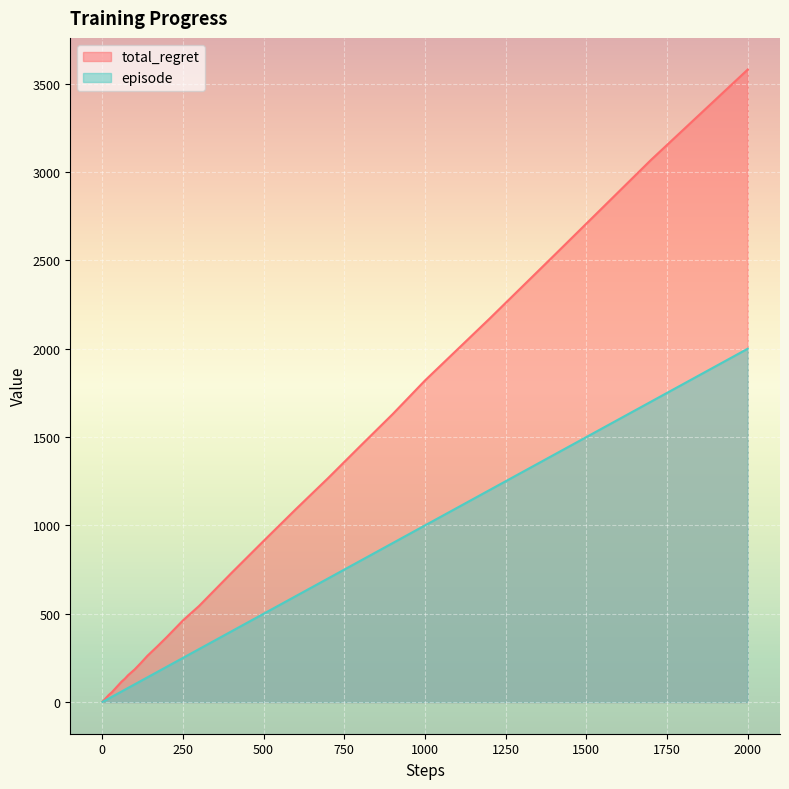

Rank the series by their average value, from lowest to highest.

episode, total_regret